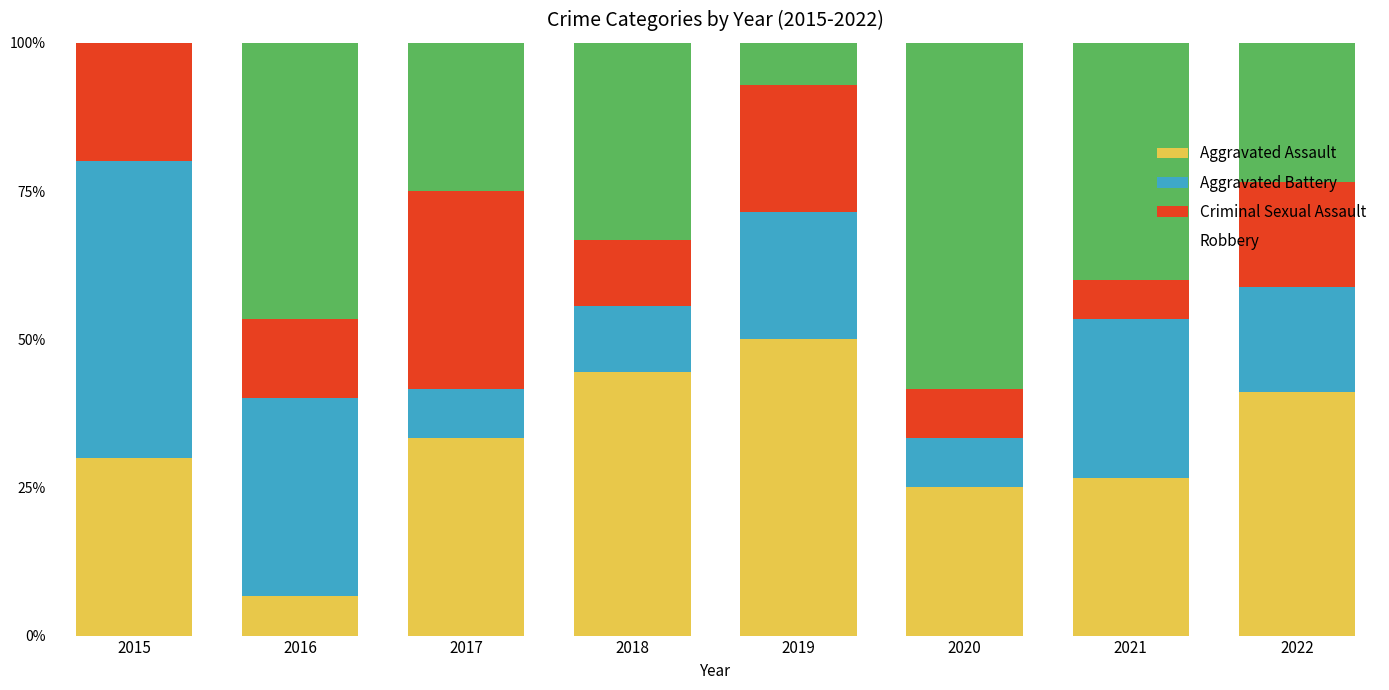

What is the sum of the Aggravated Assault values at 2021 and 2016?

33.3